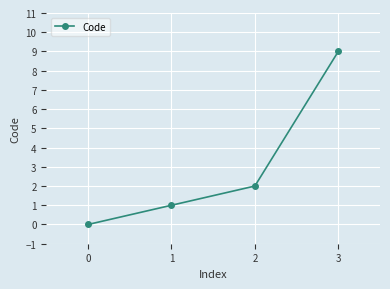

Does the chart display data point markers on the line(s)?

Yes